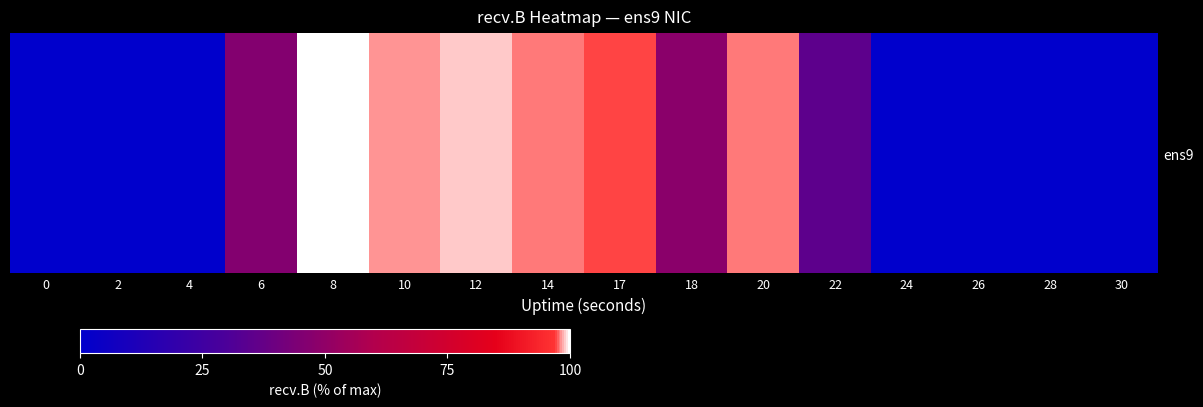

At which label does the data first exceed 46?

6